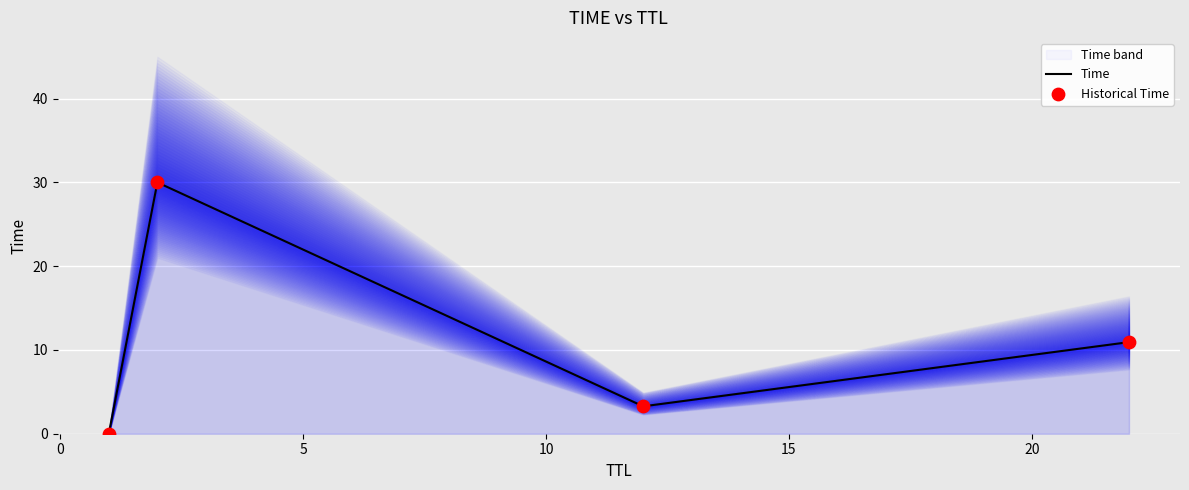

What are all the series names shown in the legend?

Time, Historical Time